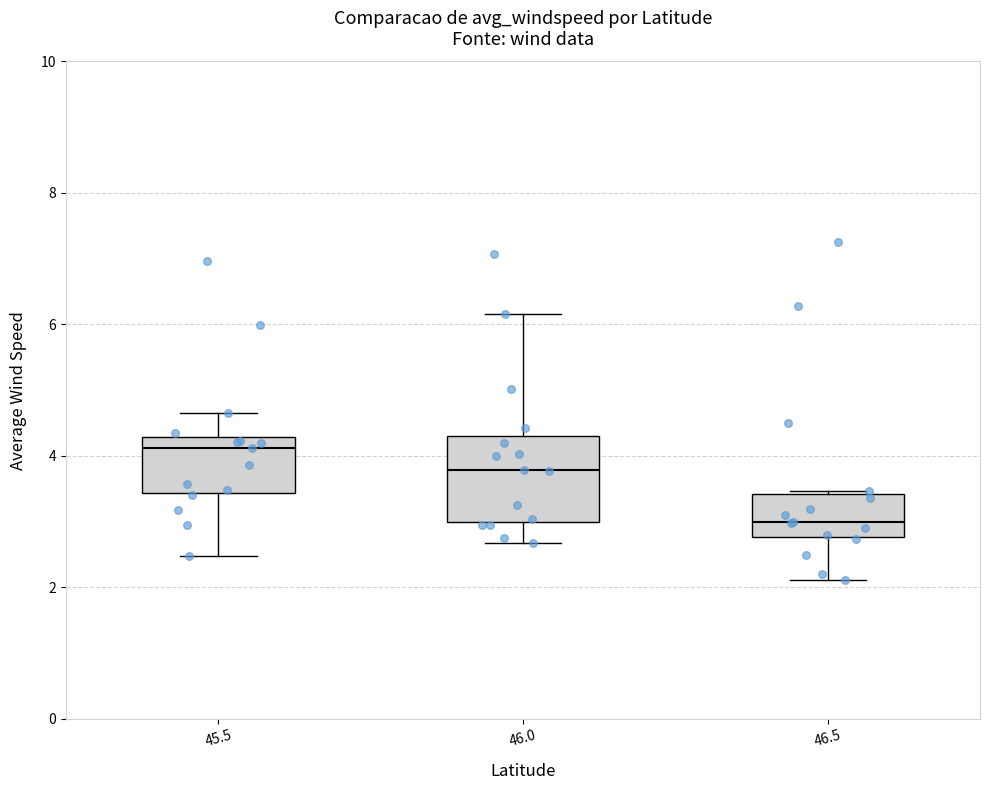

Which box's median line is the lowest?

46.5